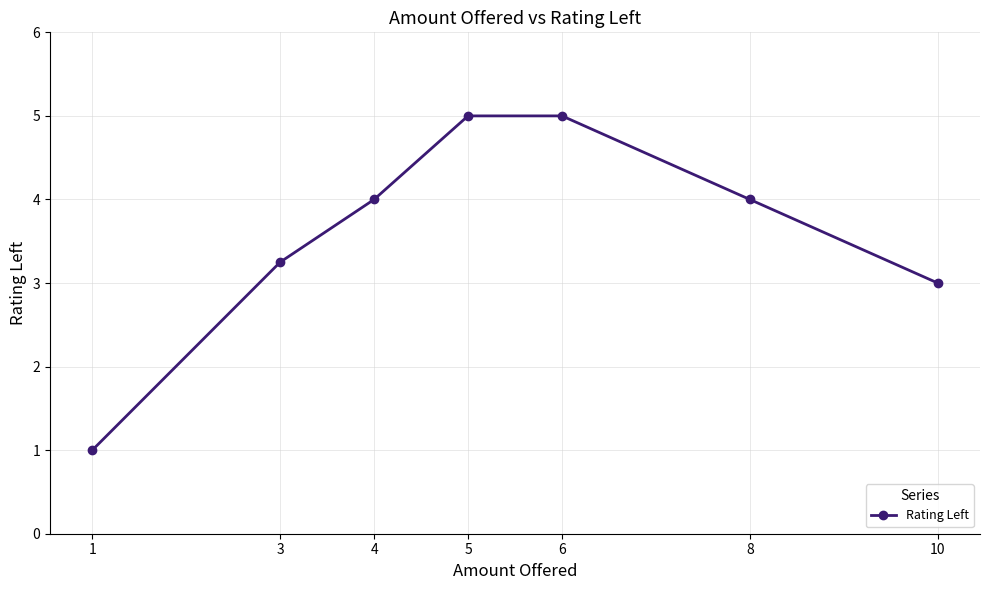

How many data points does each series have?

7